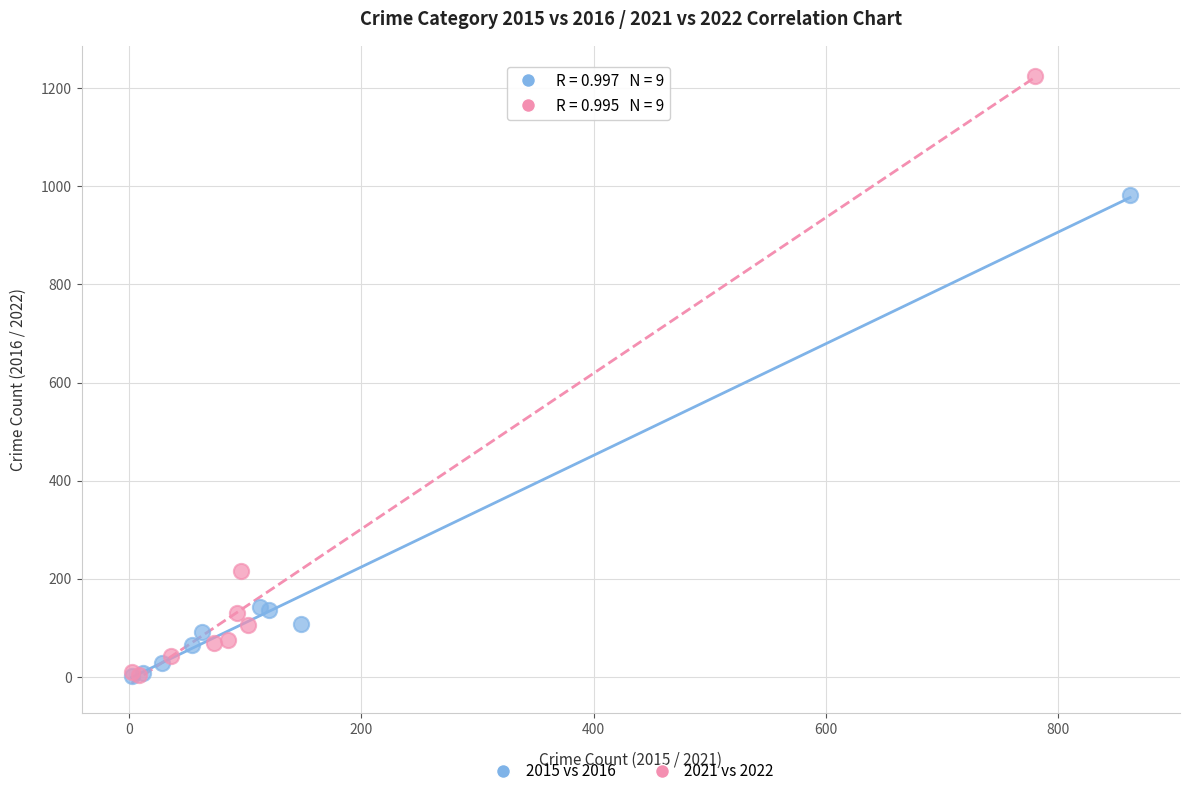

Which series has the largest Y range (max minus min)?

2021 vs 2022